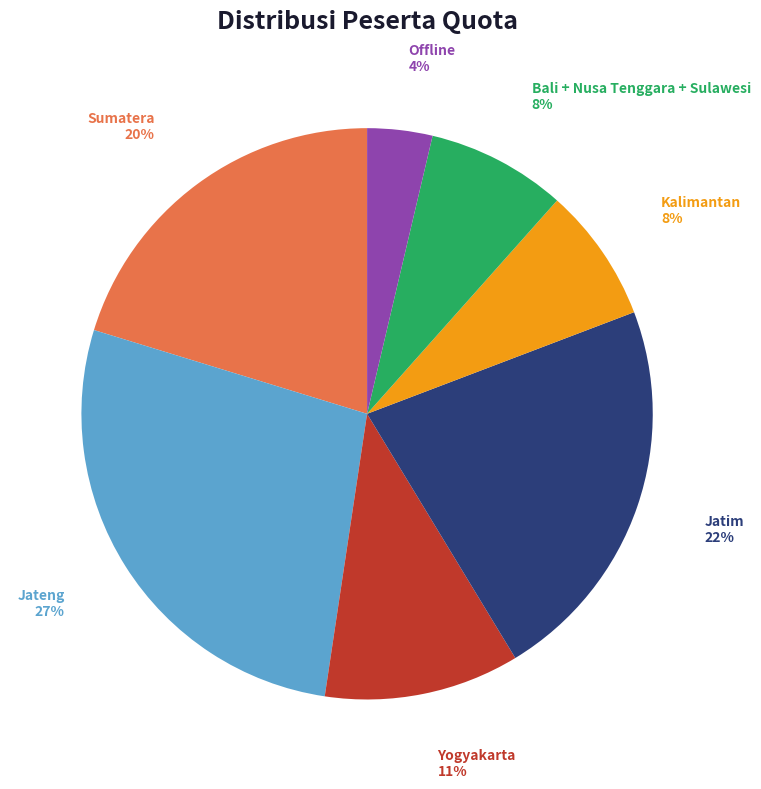

Which category has the smallest portion of the pie?

Offline